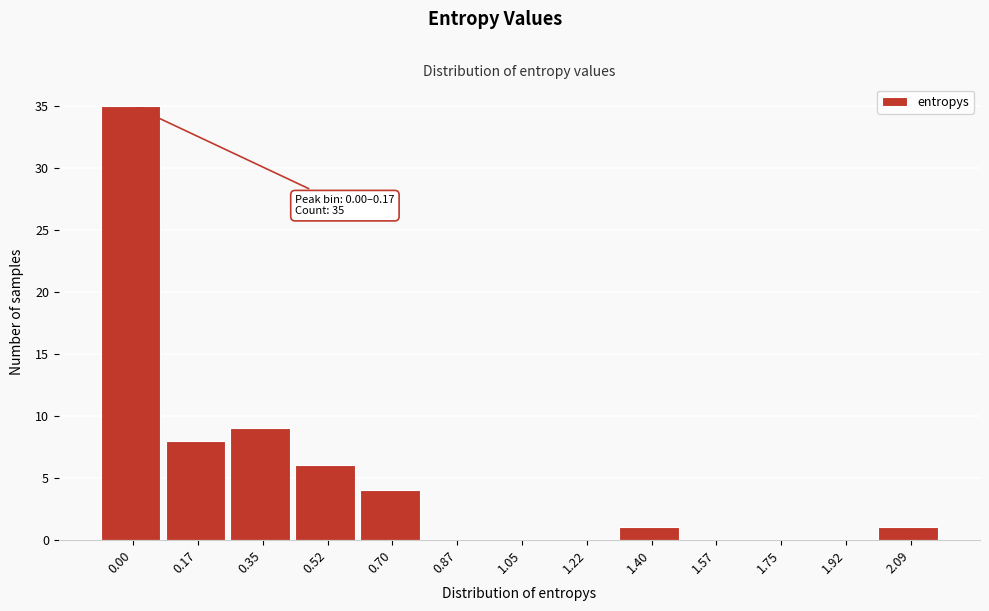

Reading left to right, transcribe all the data shown in this chart.

0.00=35	0.17=8	0.35=9	0.52=6	0.70=4	0.87=0	1.05=0	1.22=0	1.40=1	1.57=0	1.75=0	1.92=0	2.09=1